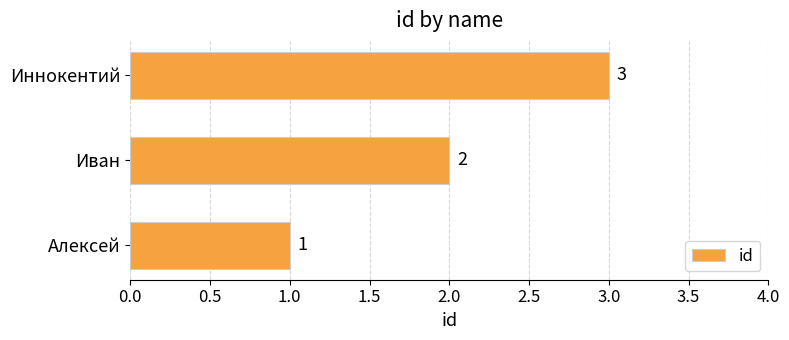

Where is the data nearest to the value 2?

Иван